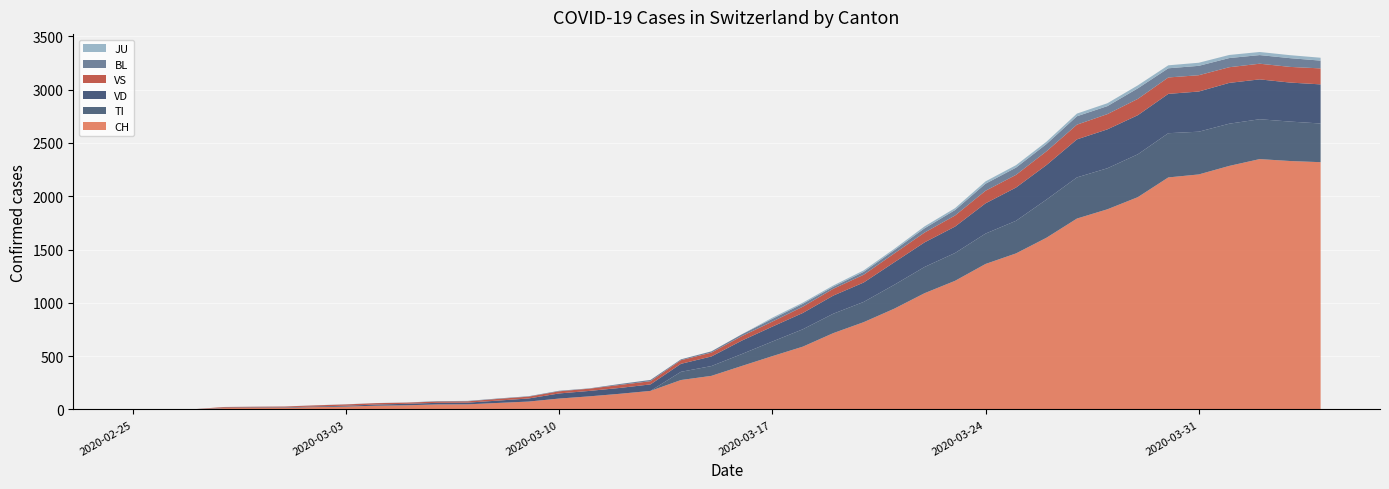

Reading left to right, list all the values displayed in this chart.

CH: 2020-02-25=0	2020-02-26=1	2020-02-27=2	2020-02-28=13	2020-02-29=15	2020-03-01=16	2020-03-02=22	2020-03-03=27	2020-03-04=35	2020-03-05=39	2020-03-06=47	2020-03-07=48	2020-03-08=61	2020-03-09=74	2020-03-10=102	2020-03-11=123	2020-03-12=147	2020-03-13=174	2020-03-14=276	2020-03-15=315	2020-03-16=408	2020-03-17=500	2020-03-18=589	2020-03-19=716	2020-03-20=819	2020-03-21=945	2020-03-22=1091	2020-03-23=1207	2020-03-24=1365	2020-03-25=1464	2020-03-26=1611	2020-03-27=1791	2020-03-28=1878	2020-03-29=1992	2020-03-30=2177	2020-03-31=2205	2020-04-01=2285	2020-04-02=2349	2020-04-03=2331	2020-04-04=2320
TI: 2020-02-25=0	2020-02-26=0	2020-02-27=0	2020-02-28=0	2020-02-29=0	2020-03-01=0	2020-03-02=0	2020-03-03=0	2020-03-04=0	2020-03-05=0	2020-03-06=0	2020-03-07=0	2020-03-08=0	2020-03-09=0	2020-03-10=0	2020-03-11=0	2020-03-12=0	2020-03-13=0	2020-03-14=77	2020-03-15=92	2020-03-16=112	2020-03-17=137	2020-03-18=163	2020-03-19=182	2020-03-20=190	2020-03-21=224	2020-03-22=246	2020-03-23=261	2020-03-24=285	2020-03-25=306	2020-03-26=358	2020-03-27=386	2020-03-28=385	2020-03-29=402	2020-03-30=415	2020-03-31=401	2020-04-01=396	2020-04-02=374	2020-04-03=370	2020-04-04=363
VS: 2020-02-25=0	2020-02-26=0	2020-02-27=0	2020-02-28=6	2020-02-29=6	2020-03-01=7	2020-03-02=10	2020-03-03=12	2020-03-04=13	2020-03-05=11	2020-03-06=12	2020-03-07=12	2020-03-08=16	2020-03-09=17	2020-03-10=20	2020-03-11=21	2020-03-12=28	2020-03-13=30	2020-03-14=34	2020-03-15=36	2020-03-16=42	2020-03-17=47	2020-03-18=59	2020-03-19=64	2020-03-20=73	2020-03-21=83	2020-03-22=92	2020-03-23=104	2020-03-24=118	2020-03-25=119	2020-03-26=129	2020-03-27=138	2020-03-28=143	2020-03-29=153	2020-03-30=154	2020-03-31=153	2020-04-01=147	2020-04-02=147	2020-04-03=147	2020-04-04=150
VD: 2020-02-25=0	2020-02-26=0	2020-02-27=0	2020-02-28=4	2020-02-29=4	2020-03-01=4	2020-03-02=6	2020-03-03=8	2020-03-04=11	2020-03-05=14	2020-03-06=15	2020-03-07=16	2020-03-08=22	2020-03-09=29	2020-03-10=48	2020-03-11=51	2020-03-12=55	2020-03-13=61	2020-03-14=75	2020-03-15=90	2020-03-16=126	2020-03-17=140	2020-03-18=153	2020-03-19=170	2020-03-20=182	2020-03-21=211	2020-03-22=231	2020-03-23=248	2020-03-24=284	2020-03-25=312	2020-03-26=324	2020-03-27=357	2020-03-28=365	2020-03-29=367	2020-03-30=369	2020-03-31=377	2020-04-01=383	2020-04-02=374	2020-04-03=366	2020-04-04=367
BL: 2020-02-25=0	2020-02-26=0	2020-02-27=0	2020-02-28=0	2020-02-29=1	2020-03-01=1	2020-03-02=1	2020-03-03=1	2020-03-04=1	2020-03-05=1	2020-03-06=4	2020-03-07=4	2020-03-08=4	2020-03-09=4	2020-03-10=5	2020-03-11=3	2020-03-12=9	2020-03-13=12	2020-03-14=8	2020-03-15=12	2020-03-16=17	2020-03-17=26	2020-03-18=27	2020-03-19=19	2020-03-20=27	2020-03-21=30	2020-03-22=40	2020-03-23=51	2020-03-24=66	2020-03-25=68	2020-03-26=68	2020-03-27=79	2020-03-28=75	2020-03-29=99	2020-03-30=86	2020-03-31=88	2020-04-01=86	2020-04-02=81	2020-04-03=82	2020-04-04=73
JU: 2020-02-25=0	2020-02-26=0	2020-02-27=0	2020-02-28=0	2020-02-29=0	2020-03-01=0	2020-03-02=0	2020-03-03=0	2020-03-04=0	2020-03-05=0	2020-03-06=0	2020-03-07=0	2020-03-08=0	2020-03-09=0	2020-03-10=0	2020-03-11=0	2020-03-12=0	2020-03-13=0	2020-03-14=0	2020-03-15=0	2020-03-16=0	2020-03-17=11	2020-03-18=11	2020-03-19=12	2020-03-20=14	2020-03-21=13	2020-03-22=18	2020-03-23=18	2020-03-24=22	2020-03-25=23	2020-03-26=22	2020-03-27=25	2020-03-28=27	2020-03-29=28	2020-03-30=28	2020-03-31=29	2020-04-01=29	2020-04-02=29	2020-04-03=28	2020-04-04=27